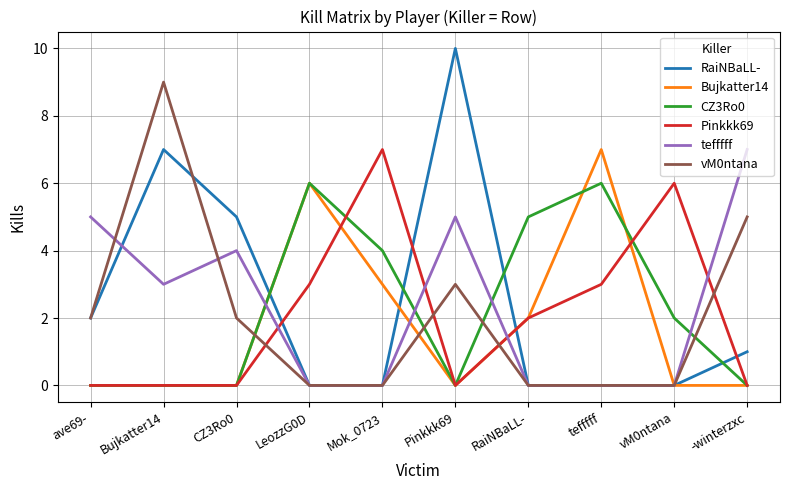

At which category does vM0ntana reach its first local peak?

Bujkatter14